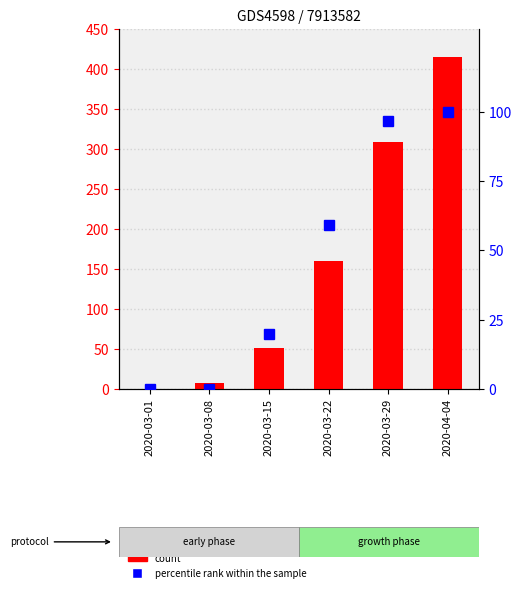

At which label does percentile rank within the sample reach its peak?

2020-04-04